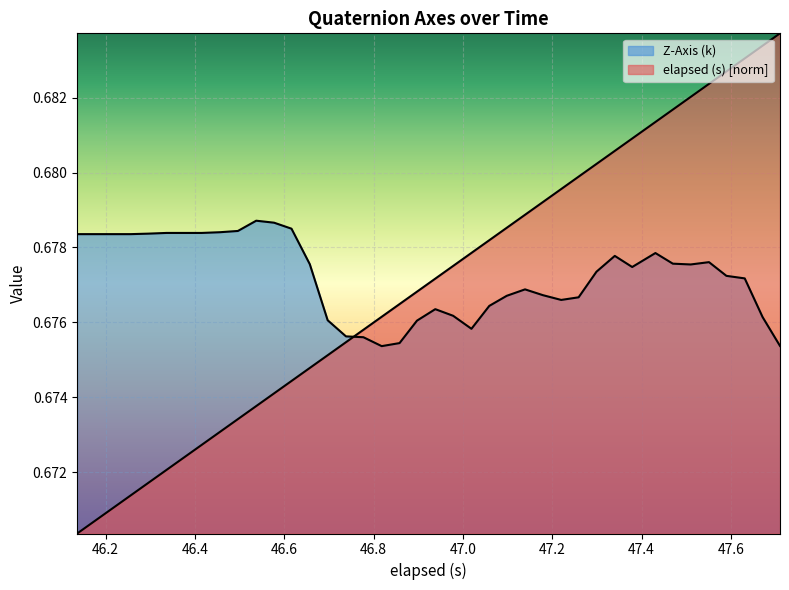

What is the sum of all elapsed (s) values?

27.1